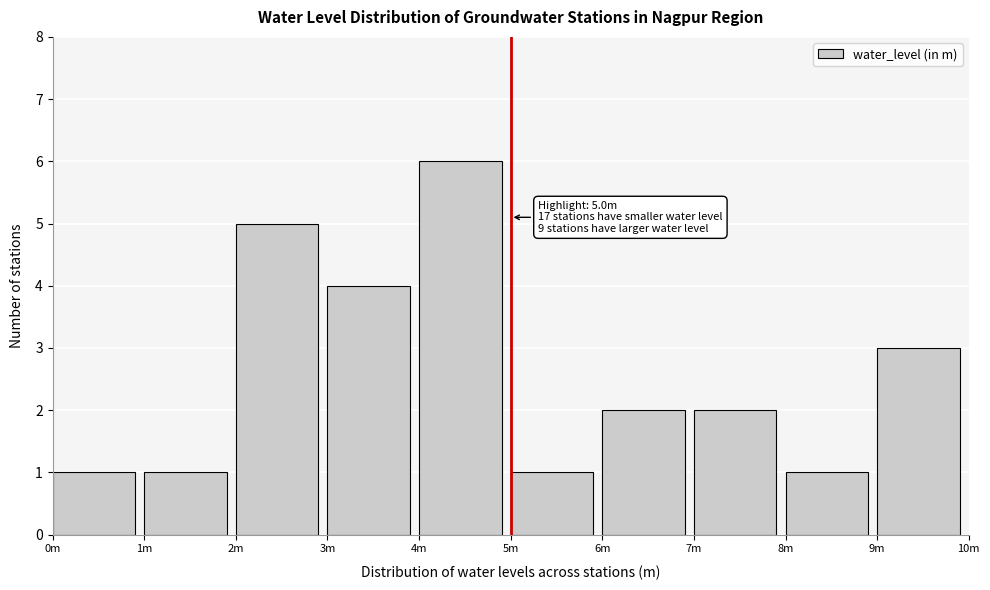

Reading right to left, list all the values displayed in this chart.

3	1	2	2	1	6	4	5	1	1